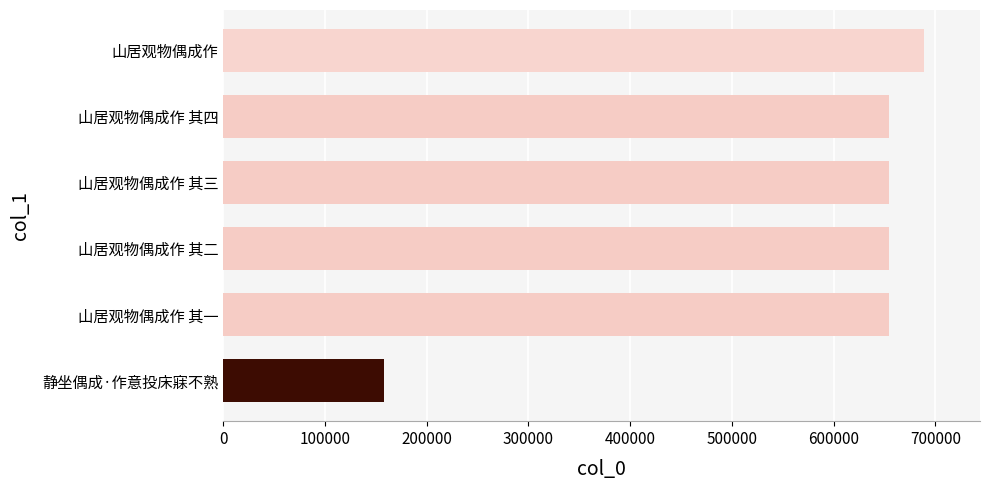

True or false: the data shows 157733 at 静坐偶成·作意投床寐不熟.

True